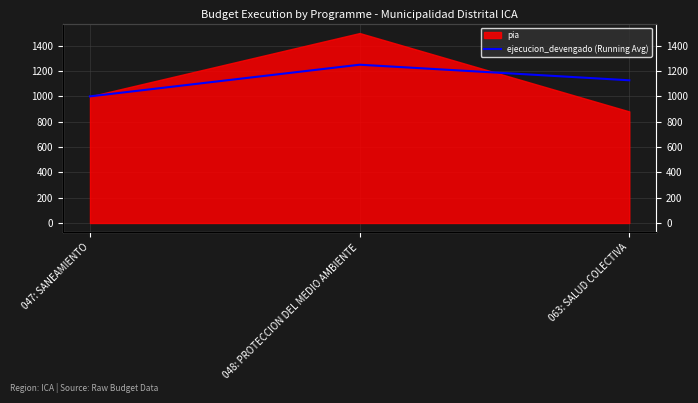

How many data points does each series have?

3